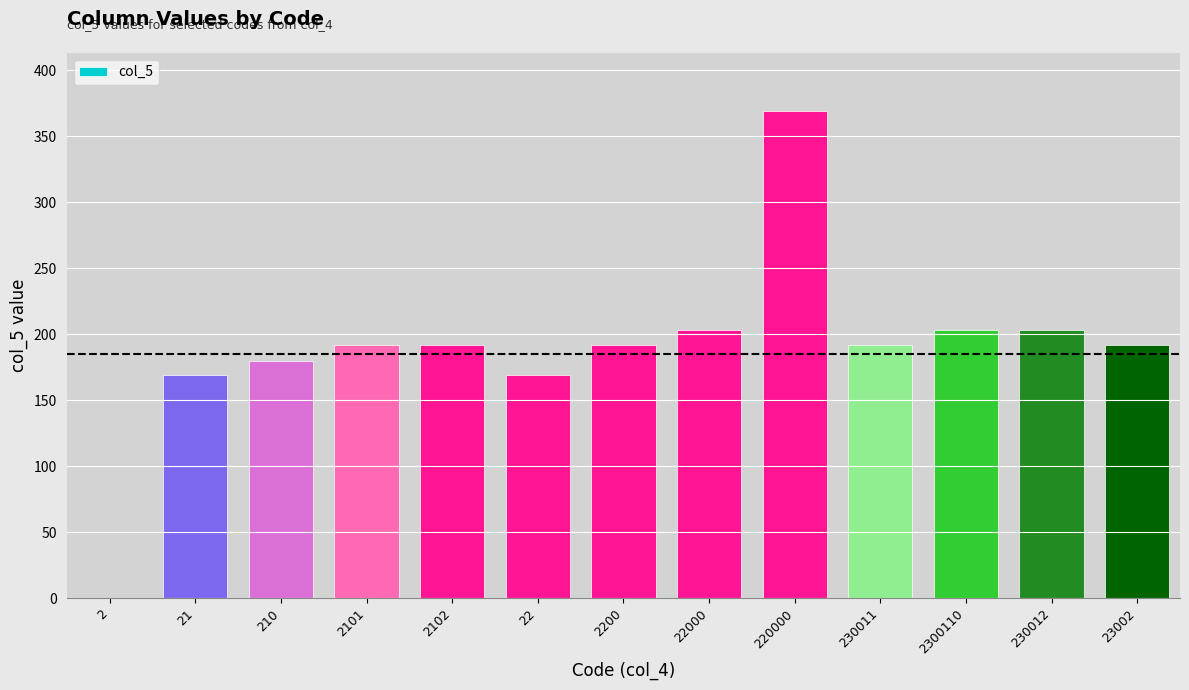

Is it true that the value at 22 is 63?

False